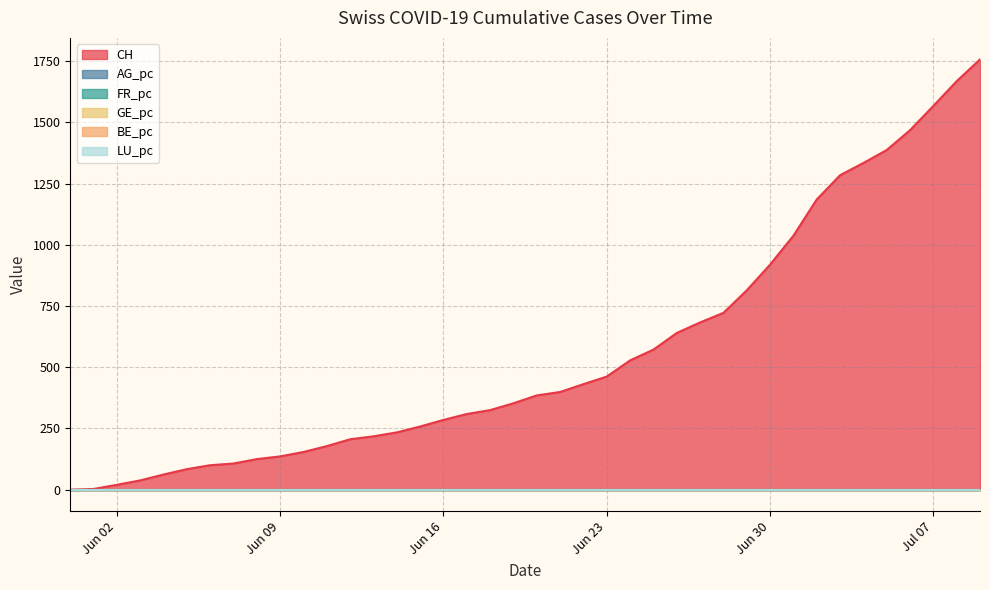

Which series has the widest spread of values?

CH